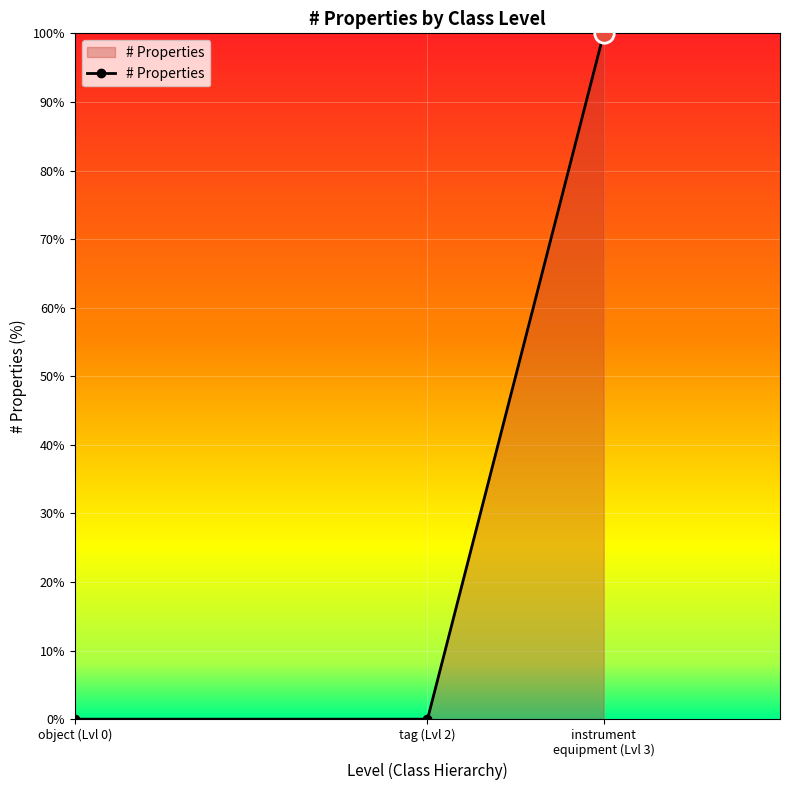

What is the difference between the maximum and minimum values?

100